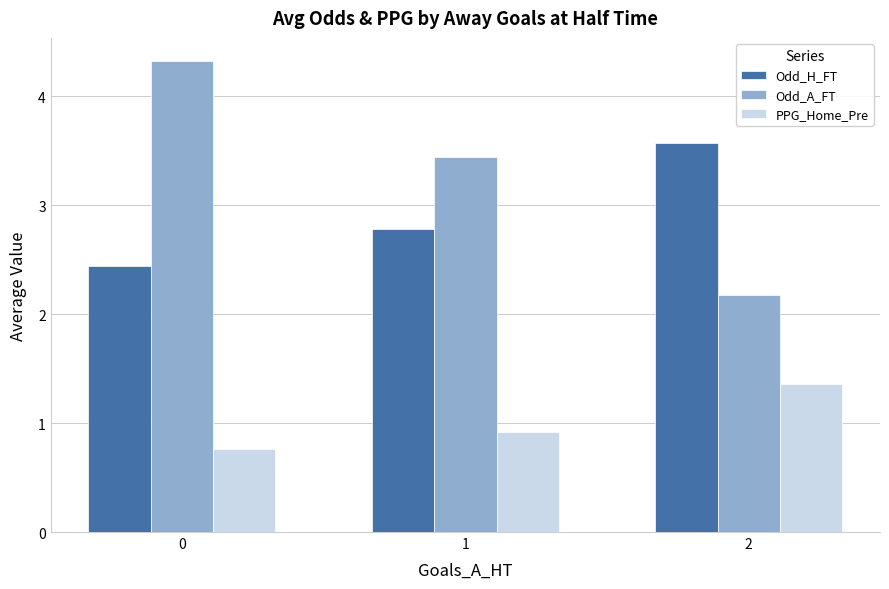

At how many categories does at least one series exceed 2?

3